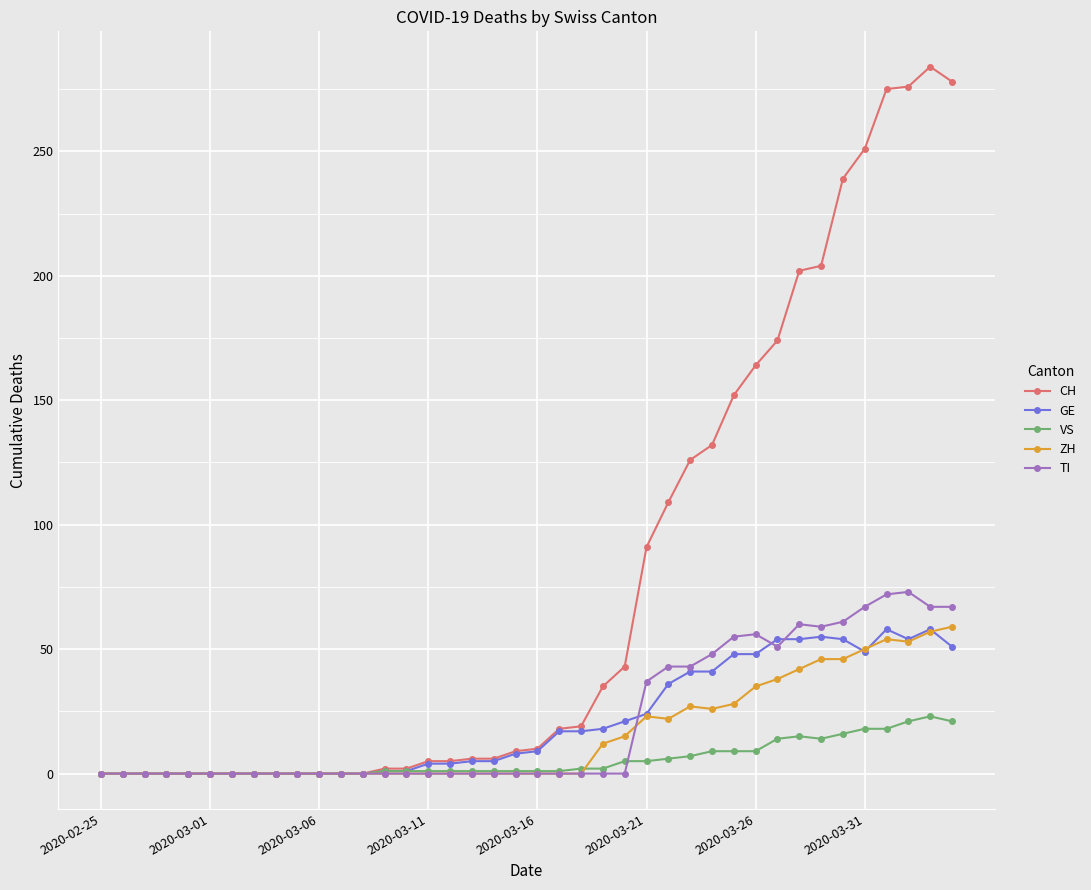

What is the maximum value shown in the chart?

284